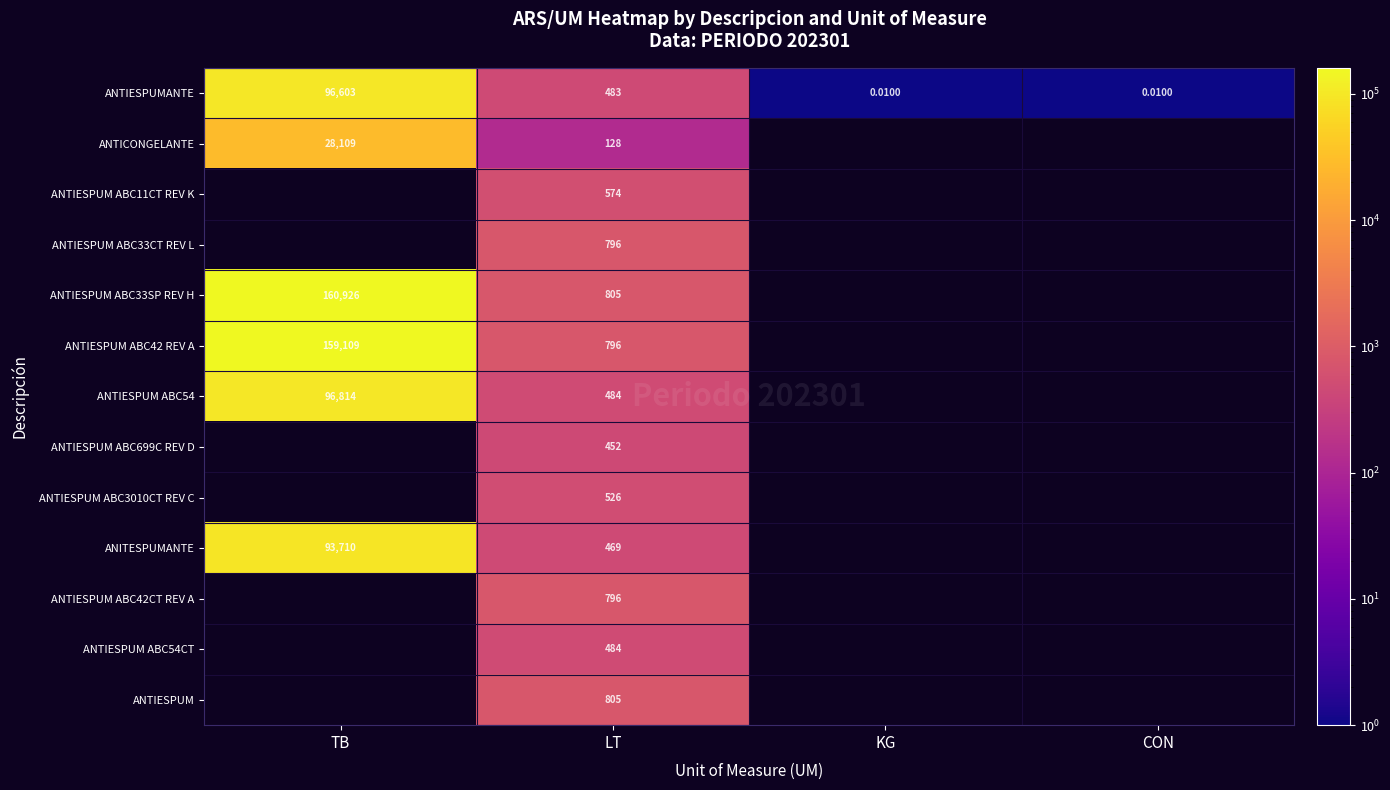

At how many categories does at least one series exceed 3016?

1